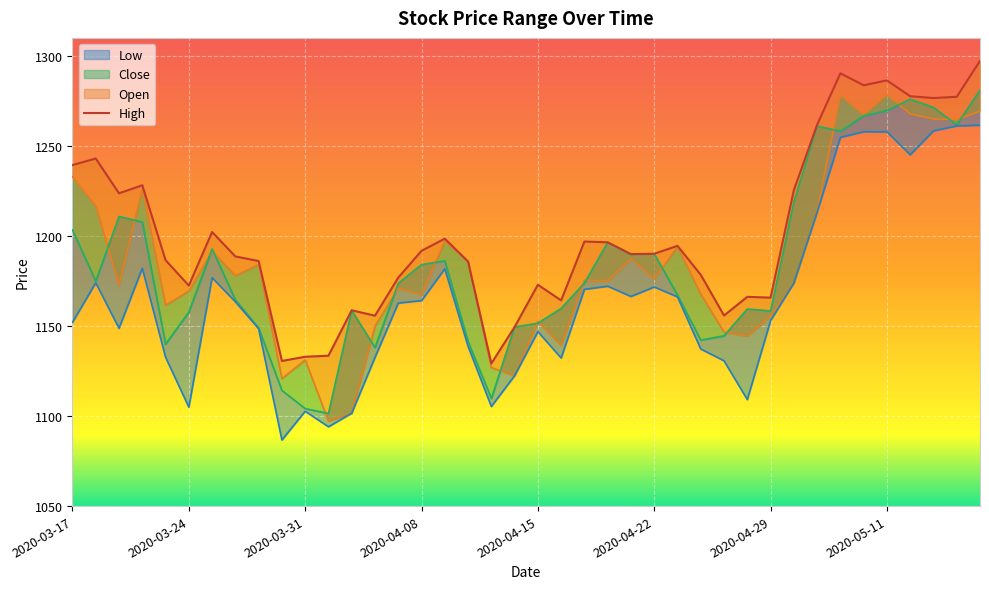

What is the value of the 21st point from the left?

1172.9